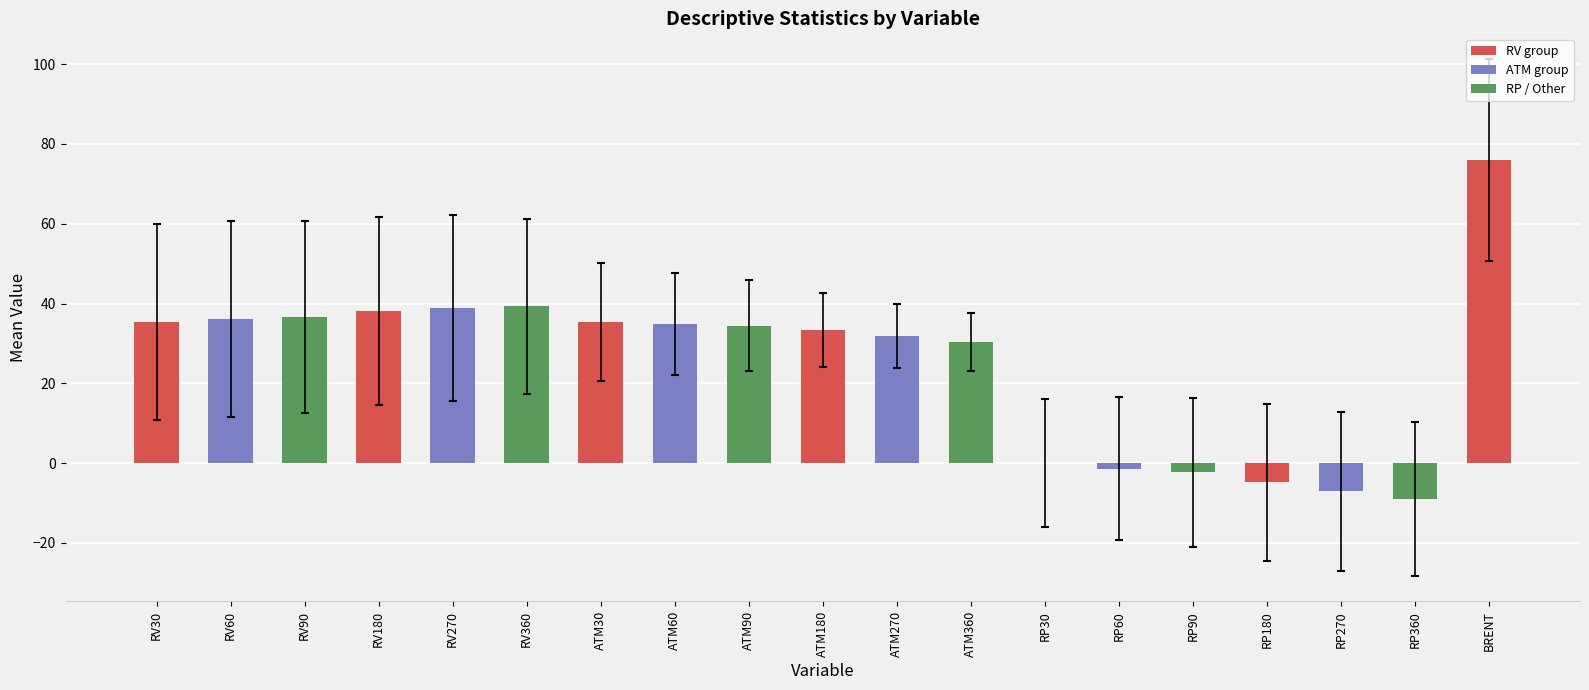

What is the maximum value shown in the chart?

76.0